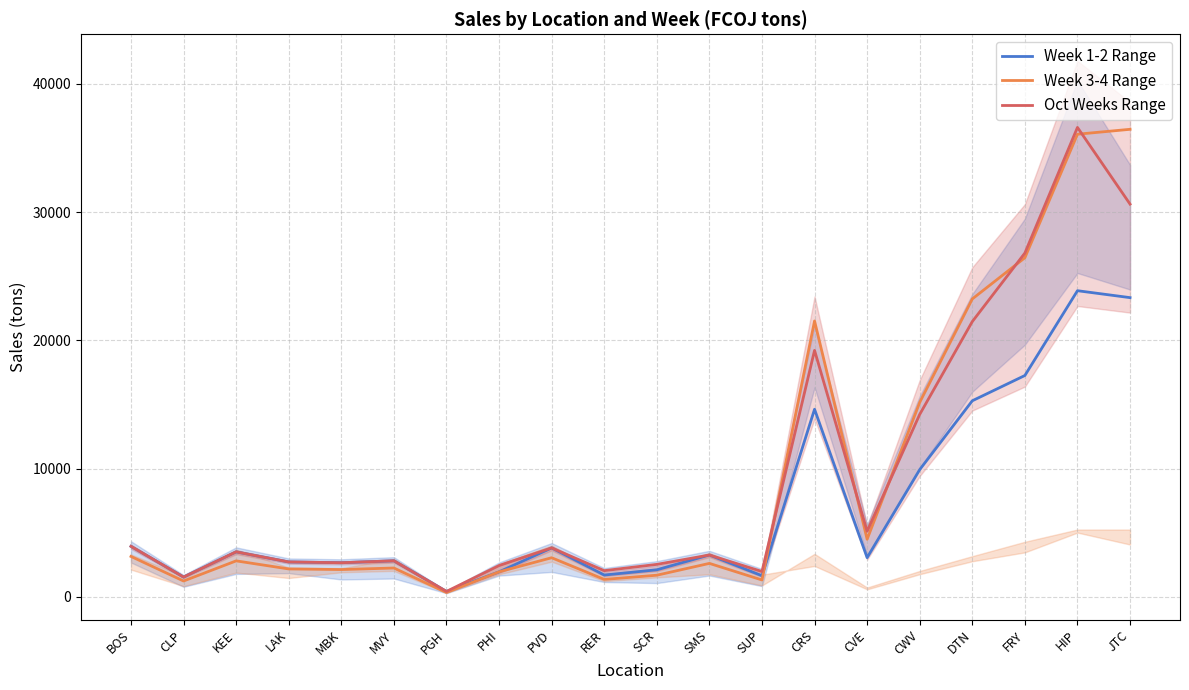

Reading right to left, transcribe all the data shown in this chart.

Week 1-2 Range: 23328.0	23868.0	17258.4	15288.0	9921.6	3057.6	14626.8	1650.0	3264.0	2112.0	1704.0	3816.0	1953.6	426.0	2814.0	2664.0	2724.0	3510.0	1548.0	3942.0
Week 3-4 Range: 36450.0	36067.2	26438.4	23226.0	15163.2	4492.8	21510.0	1320.0	2611.2	1689.6	1363.2	3052.8	1953.6	340.8	2251.2	2131.2	2179.2	2808.0	1238.4	3153.6
Oct Weeks Range: 30618.0	36597.6	26805.6	21462.0	14227.2	5116.8	19215.6	1980.0	3264.0	2534.4	2044.8	3816.0	2442.0	426.0	2814.0	2664.0	2724.0	3510.0	1548.0	3942.0